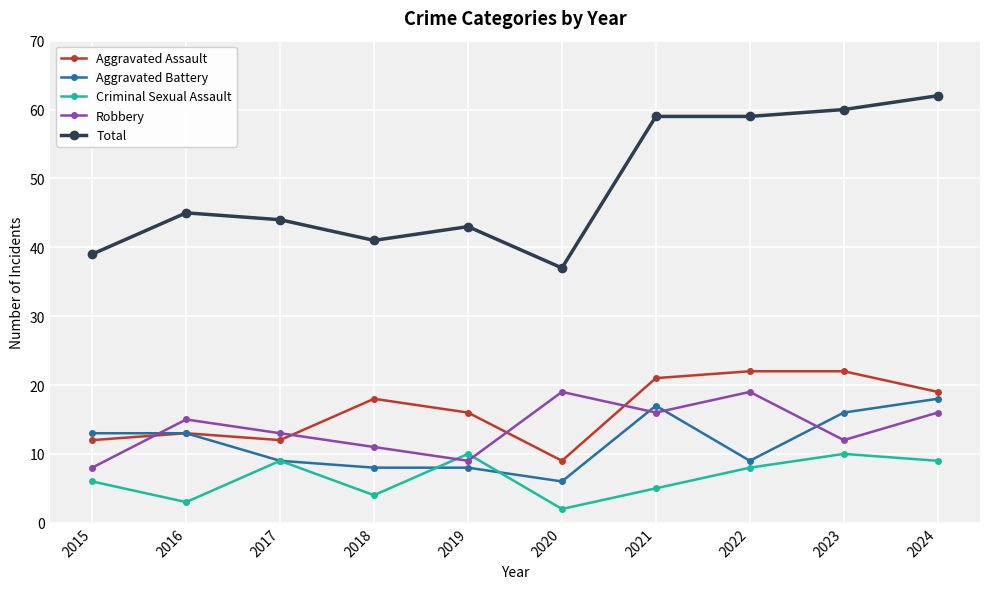

Does the chart have visible grid lines?

Yes